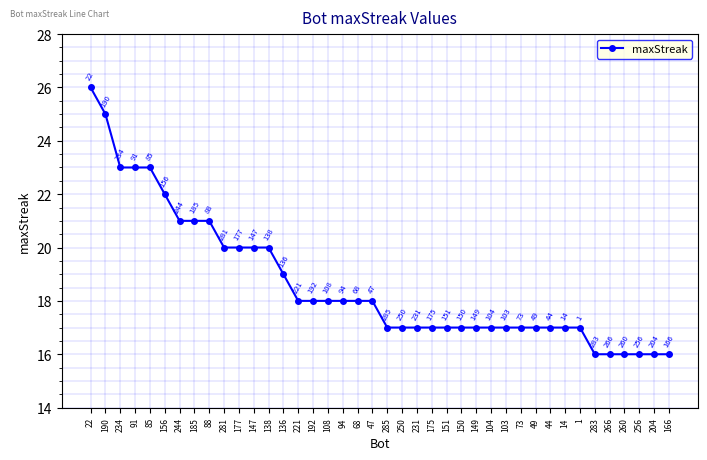

Reading right to left, list all the values displayed in this chart.

166=16	204=16	256=16	260=16	266=16	283=16	1=17	14=17	44=17	49=17	73=17	103=17	104=17	149=17	150=17	151=17	175=17	231=17	250=17	285=17	47=18	68=18	94=18	108=18	192=18	221=18	136=19	138=20	147=20	177=20	281=20	88=21	185=21	244=21	156=22	85=23	91=23	234=23	190=25	22=26